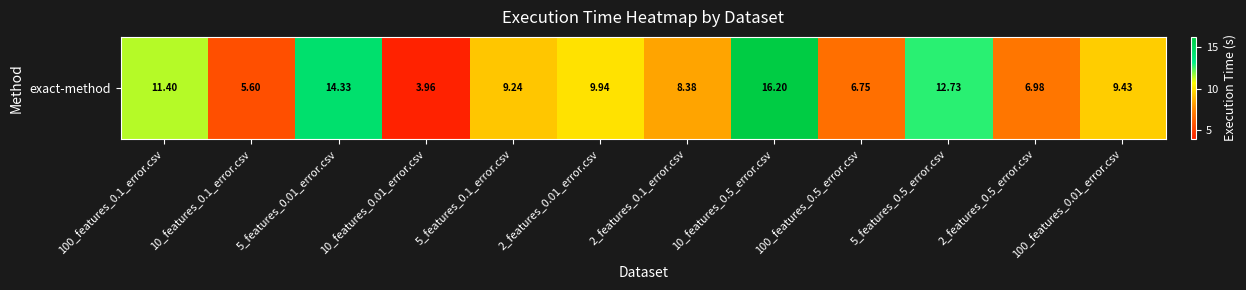

What is the sum of the values at 10_features_0.5_error.csv and 5_features_0.01_error.csv?

30.5